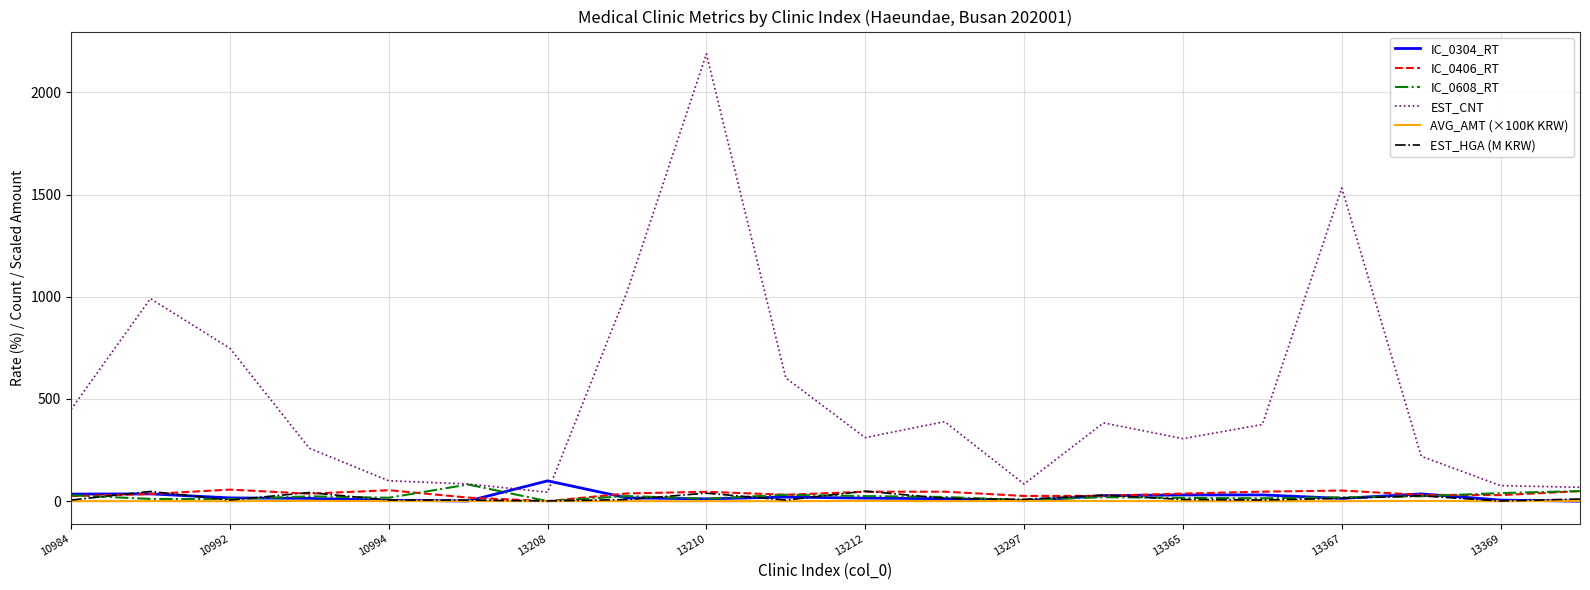

Which series has the largest total across all categories?

EST_CNT